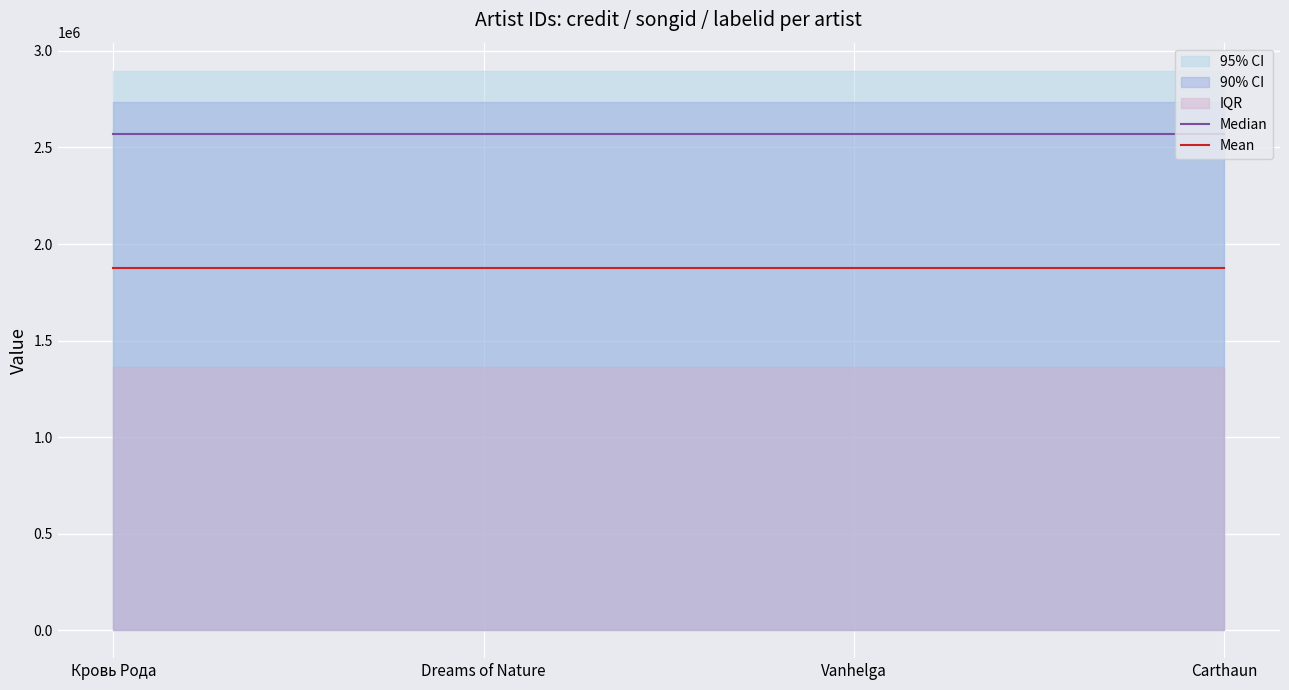

Which series has the largest total across all categories?

Median